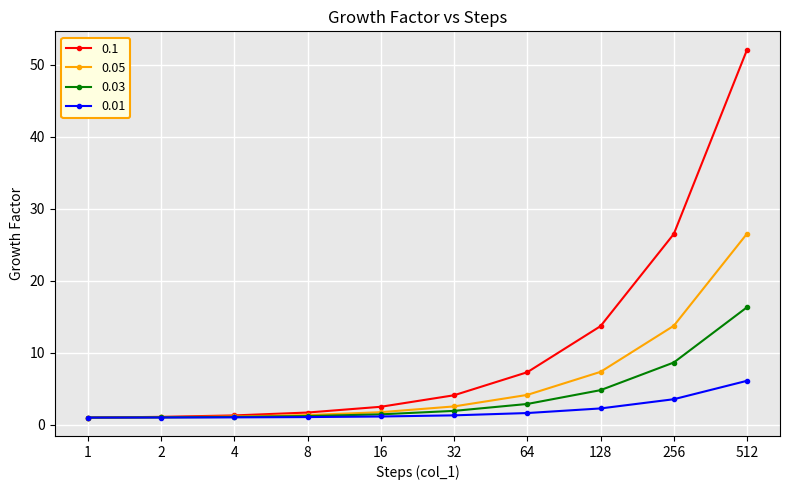

What is the maximum value shown in the chart?

52.1